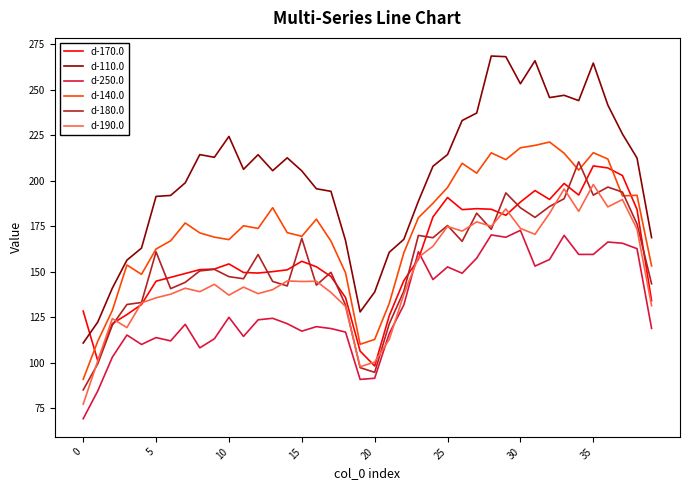

True or false: d-110.0 and d-250.0 intersect in this chart.

False